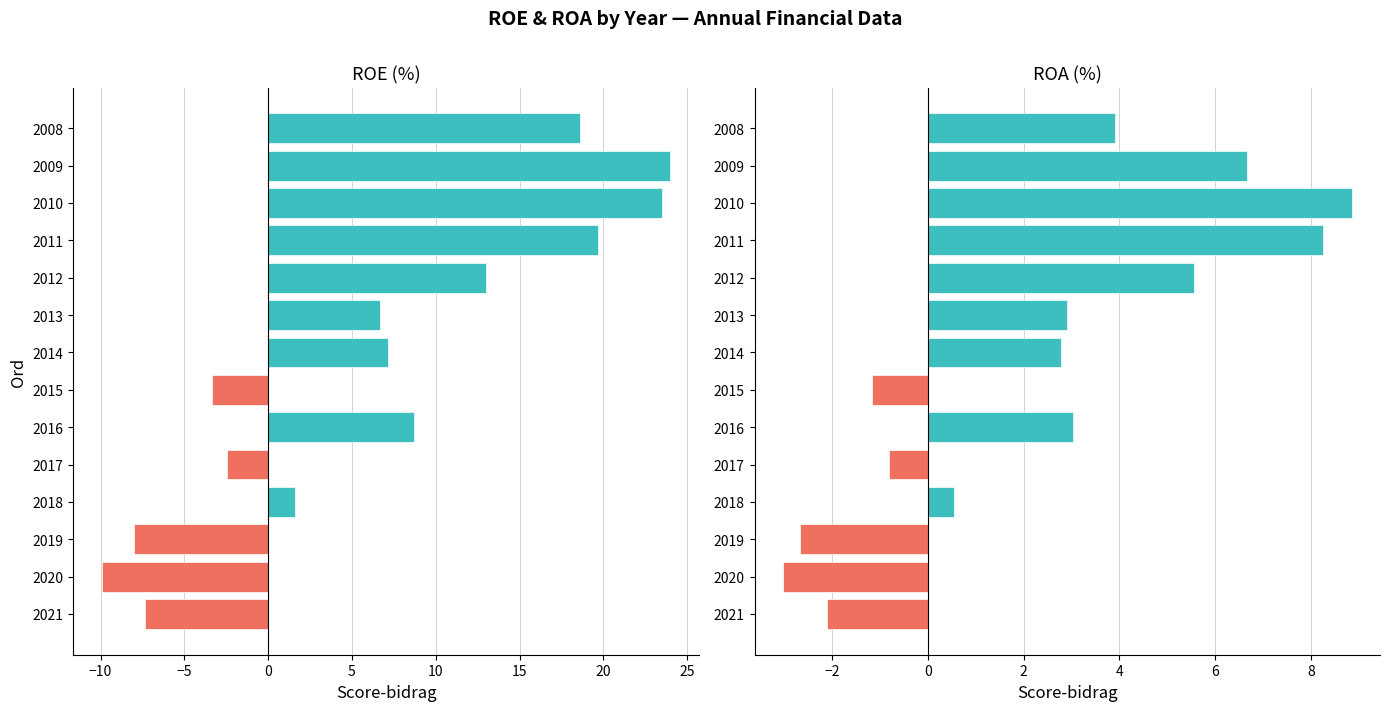

Does the chart contain stacked bars?

No